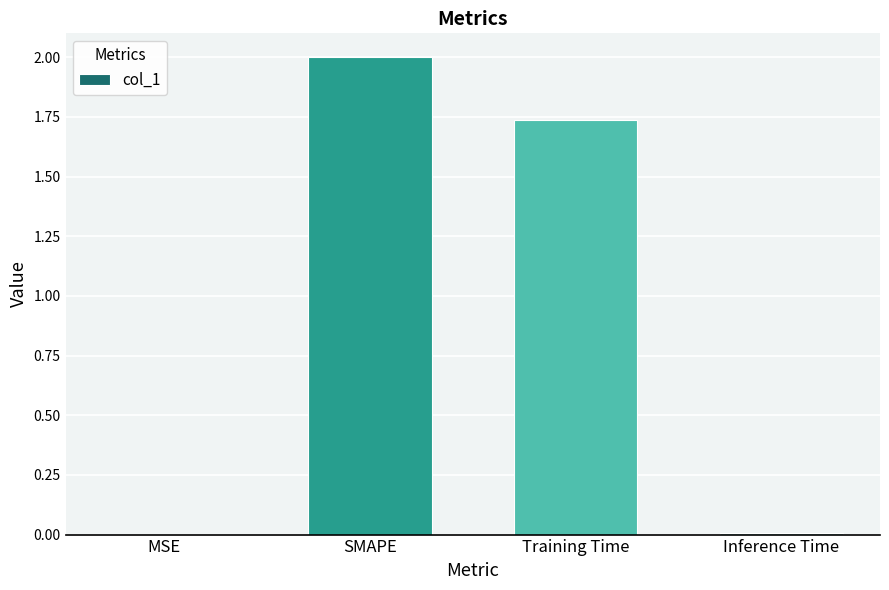

At which label is the value closest to 1?

Training Time